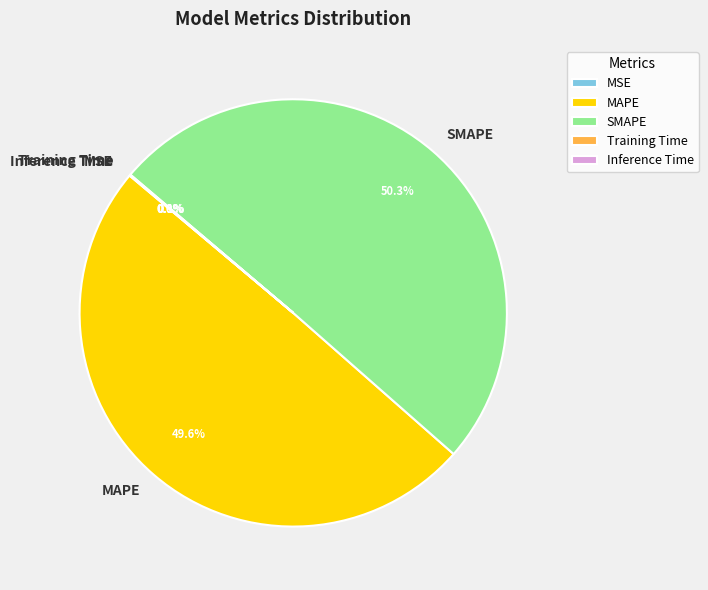

Which slice represents more than half of the pie?

SMAPE